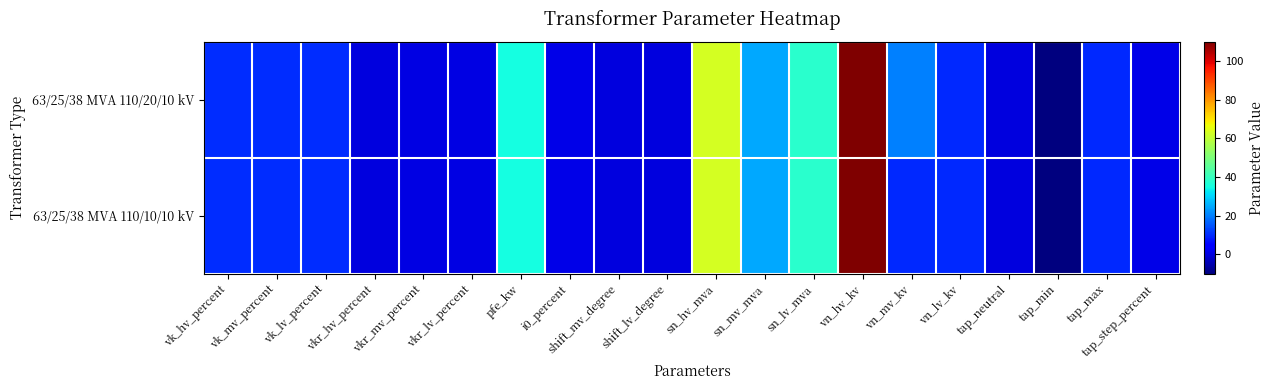

Reading right to left, extract all data points from this chart.

63/25/38 MVA 110/20/10 kV: tap_step_percent=1.2	tap_max=10.0	tap_min=-10.0	tap_neutral=0.0	vn_lv_kv=10.0	vn_mv_kv=20.0	vn_hv_kv=110.0	sn_lv_mva=38.0	sn_mv_mva=25.0	sn_hv_mva=63.0	shift_lv_degree=0.0	shift_mv_degree=0.0	i0_percent=0.9	pfe_kw=35.0	vkr_lv_percent=0.3	vkr_mv_percent=0.3	vkr_hv_percent=0.3	vk_lv_percent=10.4	vk_mv_percent=10.4	vk_hv_percent=10.4
63/25/38 MVA 110/10/10 kV: tap_step_percent=1.2	tap_max=10.0	tap_min=-10.0	tap_neutral=0.0	vn_lv_kv=10.0	vn_mv_kv=10.0	vn_hv_kv=110.0	sn_lv_mva=38.0	sn_mv_mva=25.0	sn_hv_mva=63.0	shift_lv_degree=0.0	shift_mv_degree=0.0	i0_percent=0.9	pfe_kw=35.0	vkr_lv_percent=0.3	vkr_mv_percent=0.3	vkr_hv_percent=0.3	vk_lv_percent=10.4	vk_mv_percent=10.4	vk_hv_percent=10.4